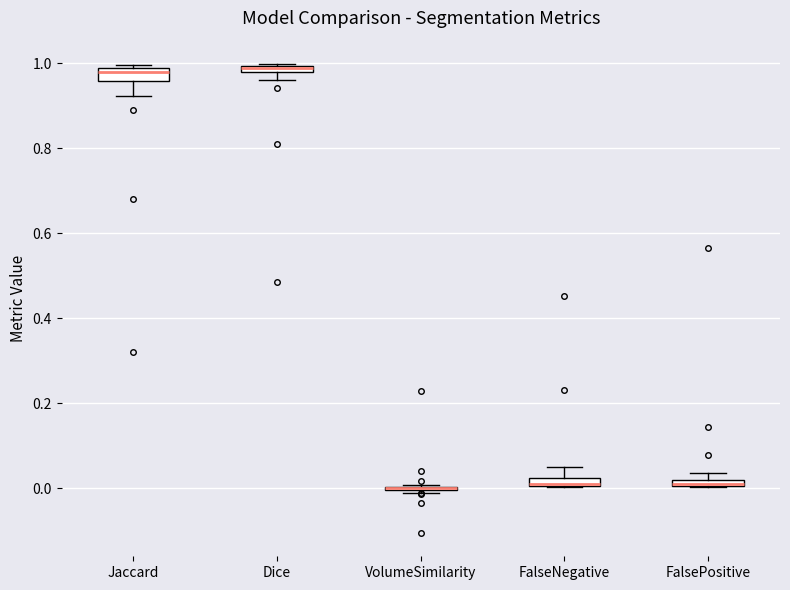

Where is the lower edge of the box for Jaccard on the y-axis? The values are not printed on the chart, so give them approximately, as read against the axis.

0.96